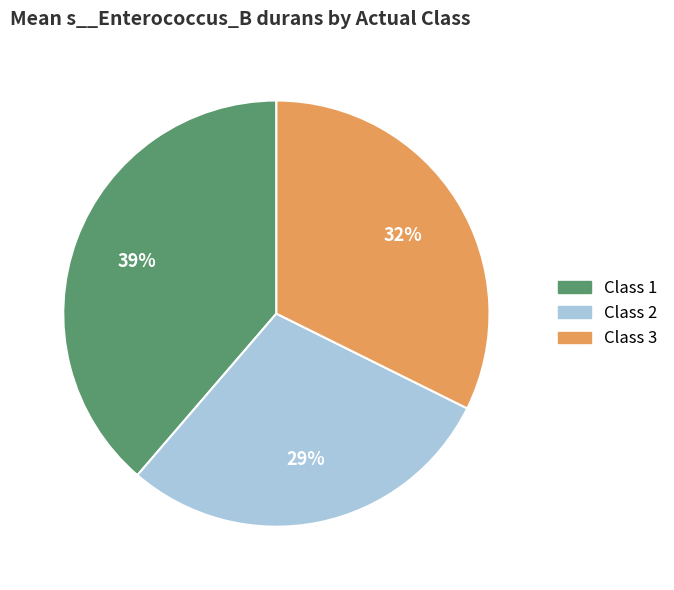

Which slice is the smallest?

Class 2